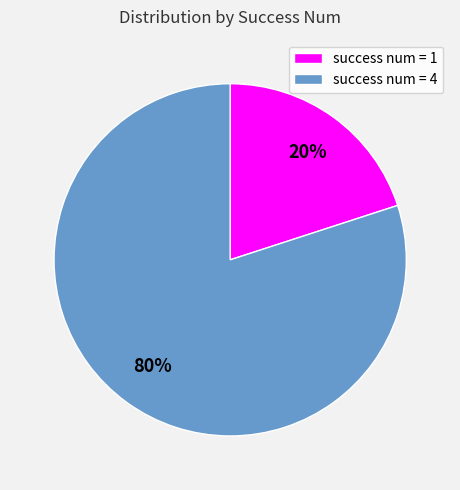

What percentage is the success num = 4 slice, to the nearest percent?

80%